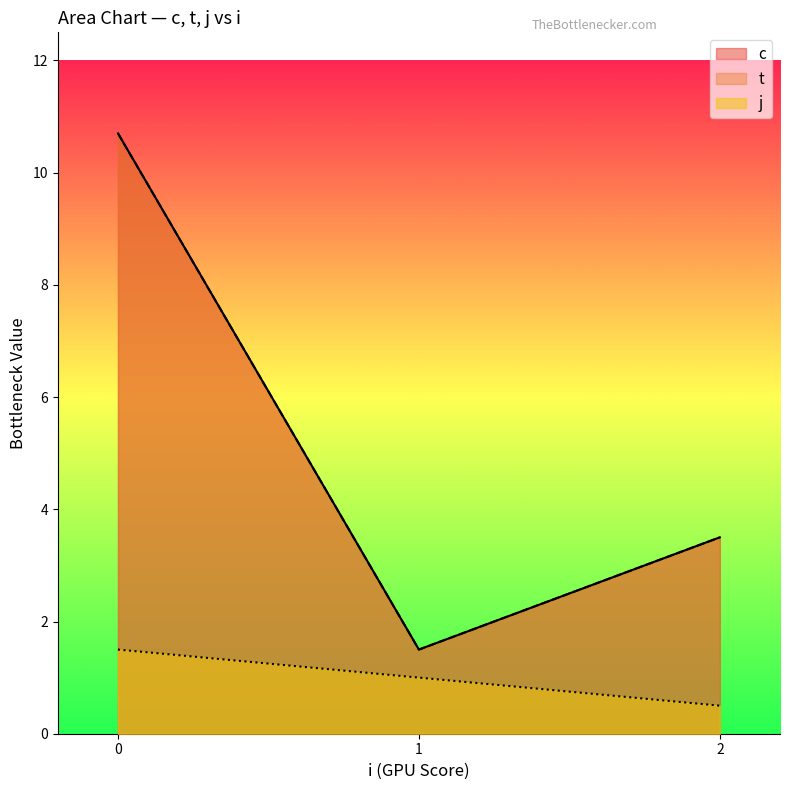

List the series in order of their peak value, highest first.

c, t, j